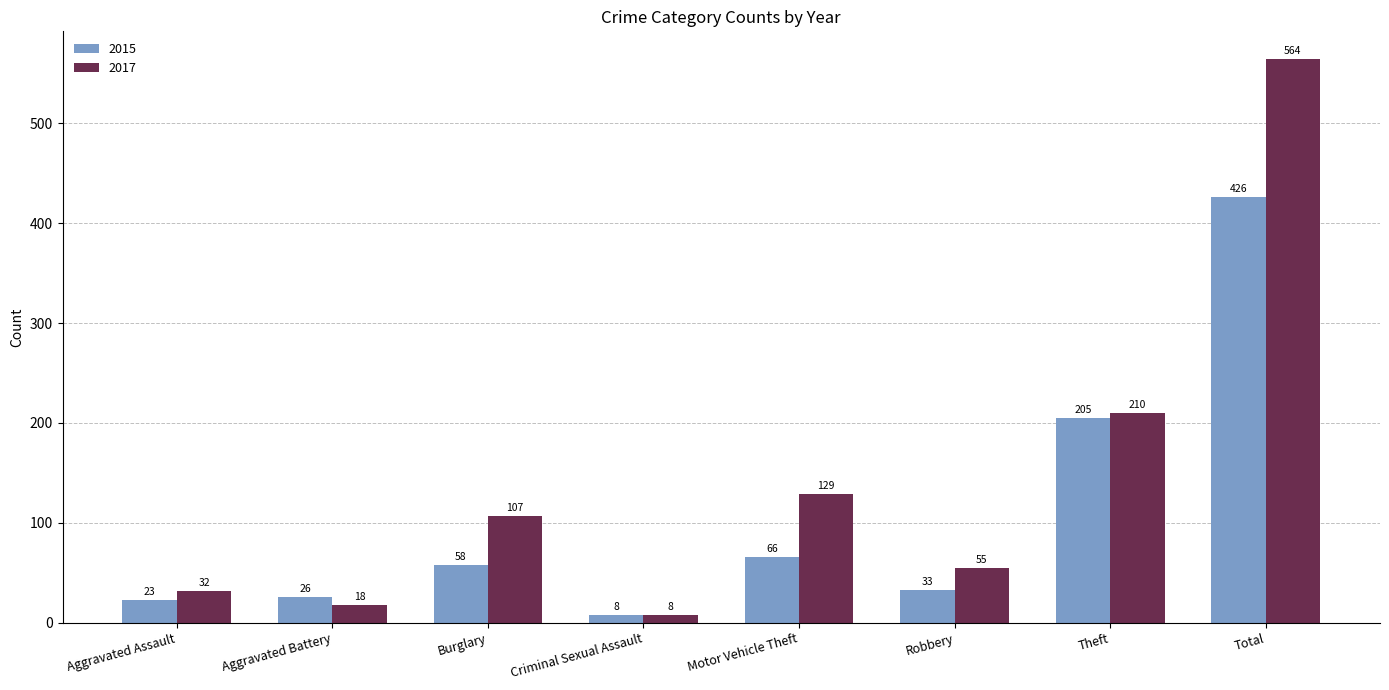

The value of 2017 at Aggravated Assault is 32. True or false?

True